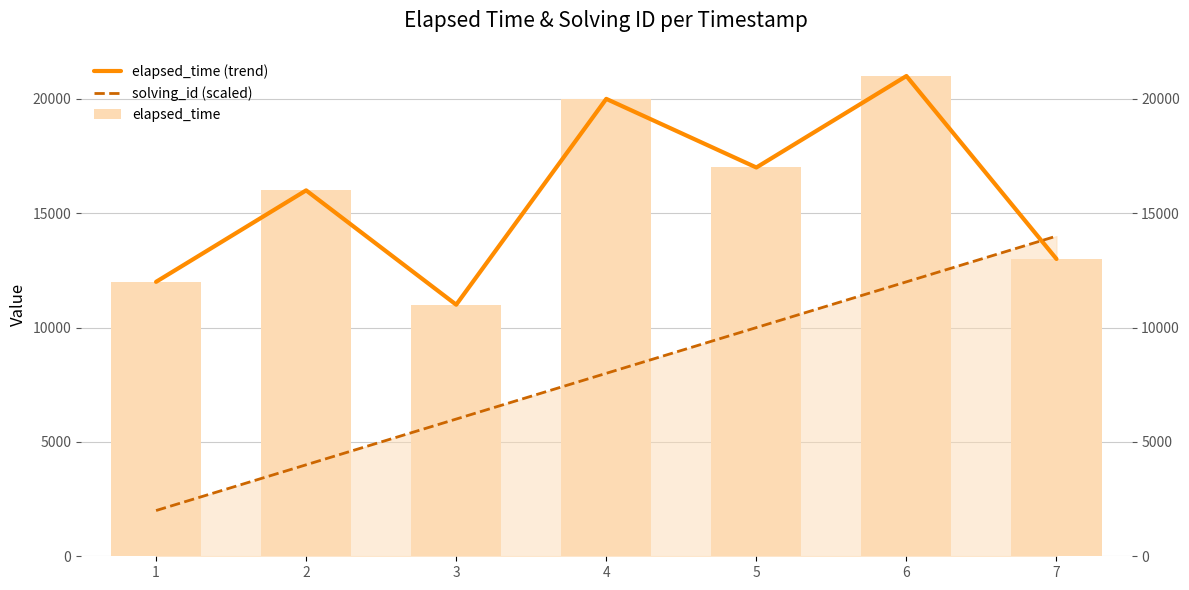

What is the difference between the maximum and minimum values in the elapsed_time series?

10000